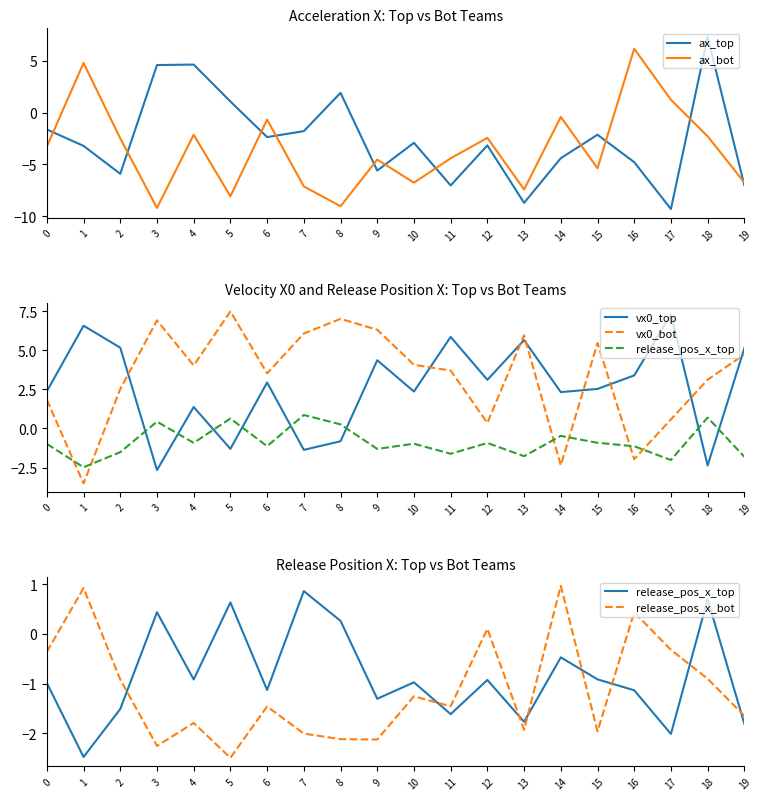

Does the chart display data point markers on the line(s)?

No